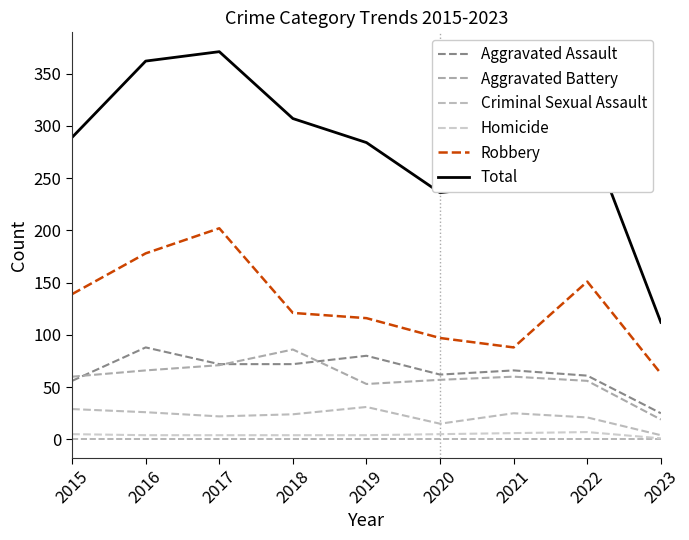

In Aggravated Assault, how many points are lower than both neighbors (excluding endpoints)?

1